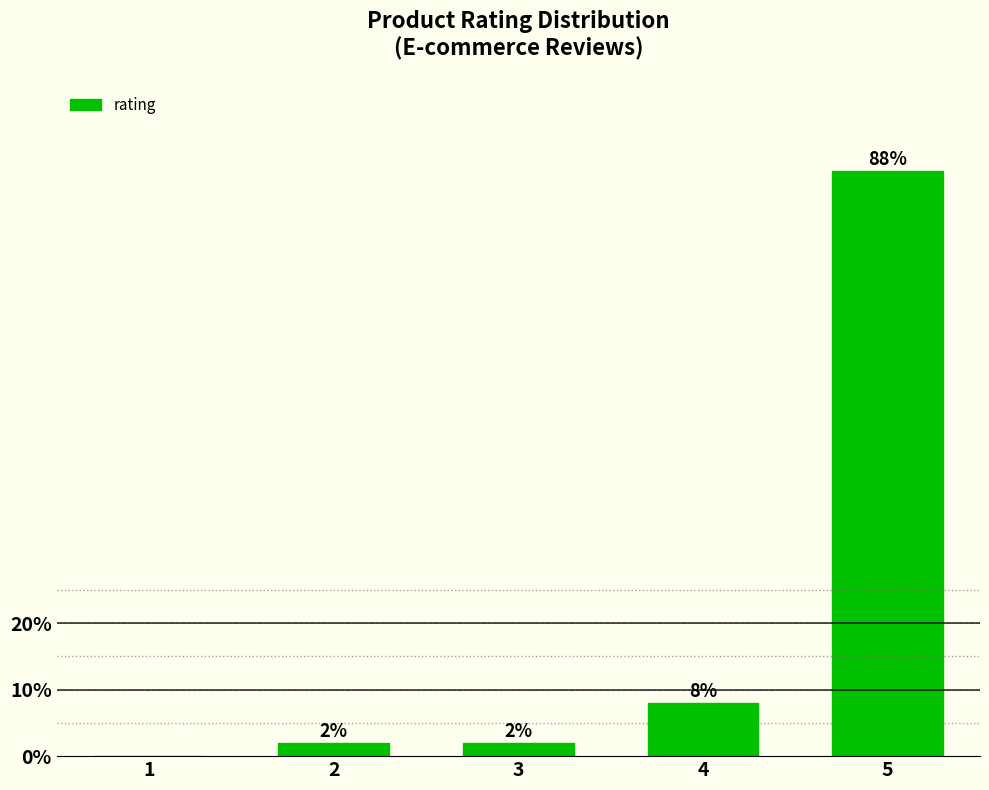

Reading right to left, extract all data points from this chart.

5=88	4=8	3=2	2=2	1=0